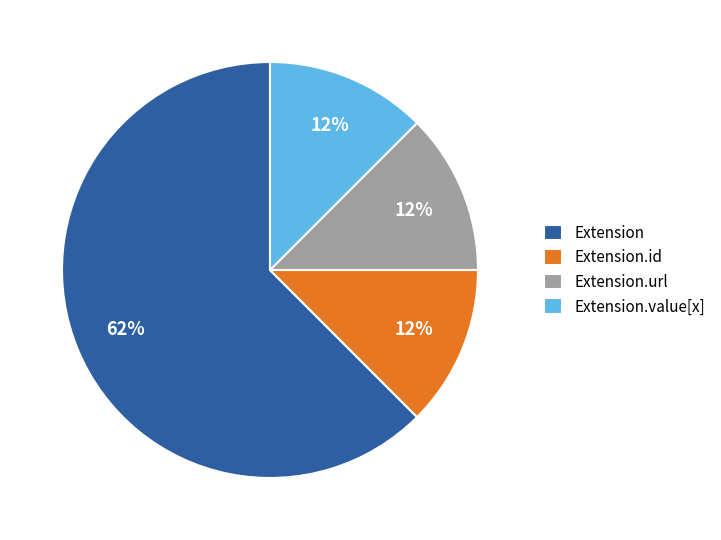

The Extension.id slice represents 19% of the pie. True or false?

False